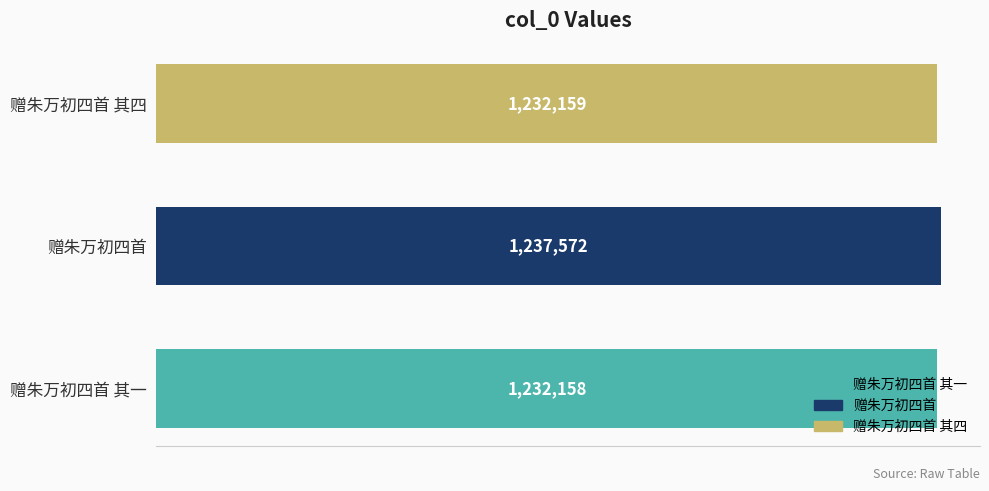

What is the smallest value displayed?

1232158